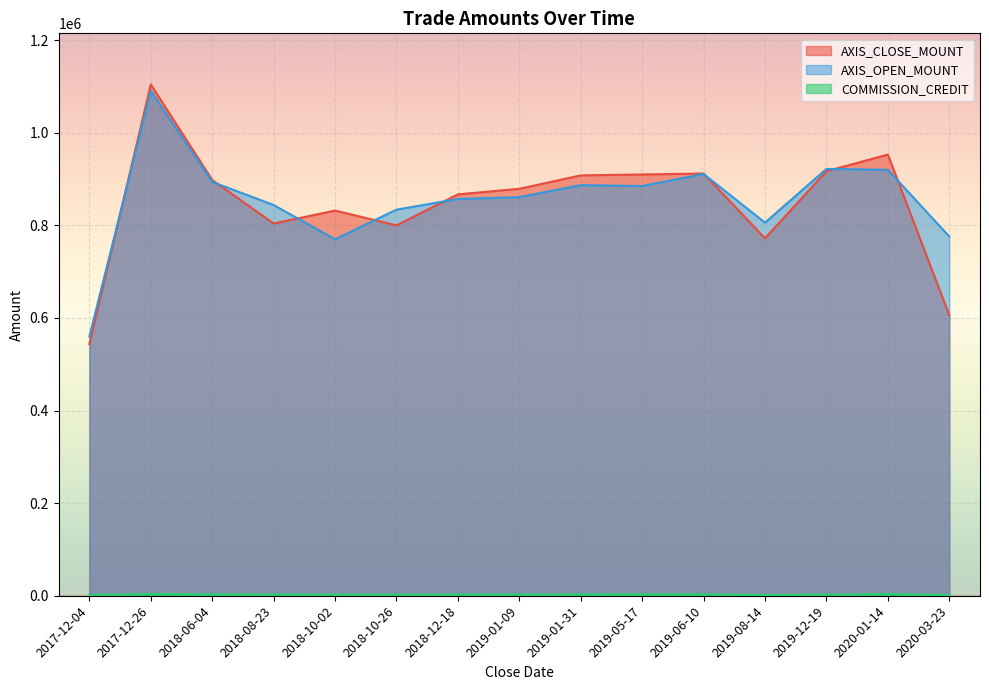

At which category is the sum across all series the highest?

2017-12-26